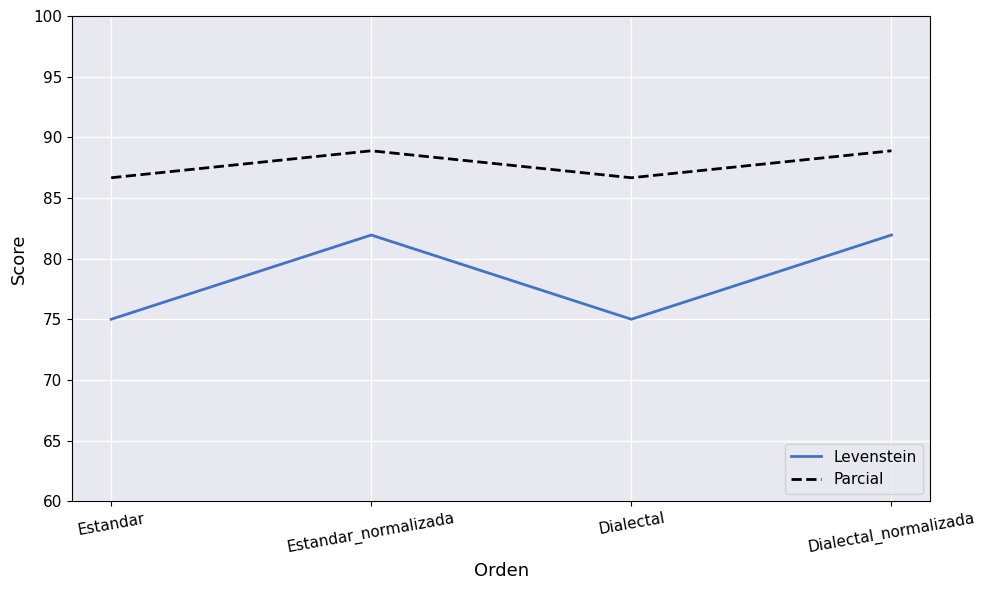

True or false: Parcial and Levenstein intersect in this chart.

False